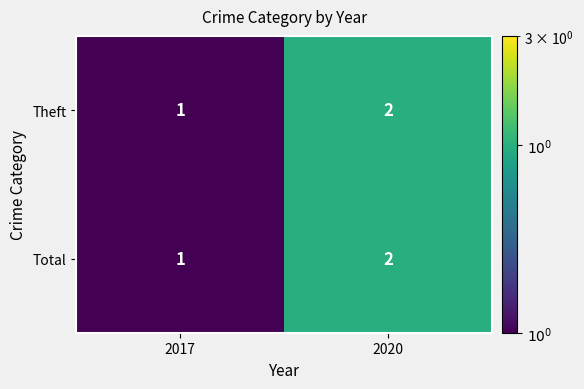

Rank the categories by Theft value from highest to lowest.

2020, 2017